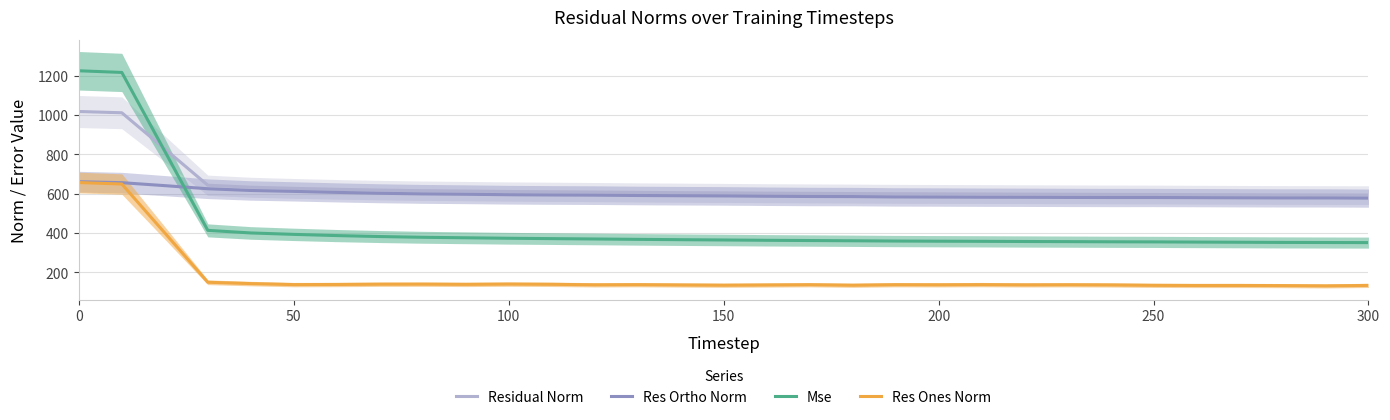

True or false: Residual Norm and Res Ortho Norm cross at least once.

False